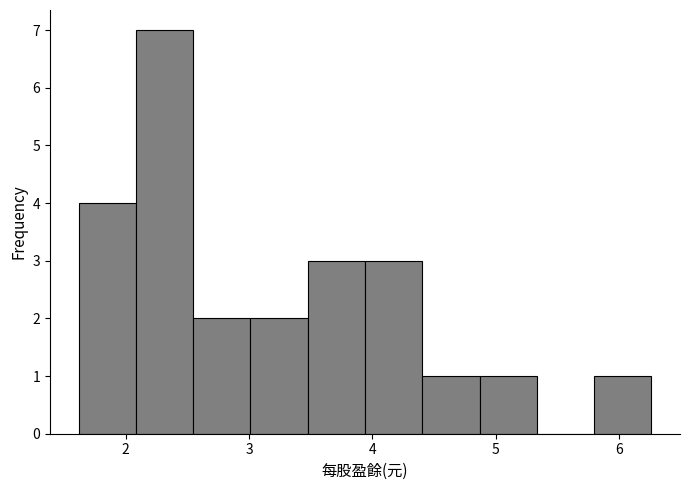

Reading left to right, transcribe this chart: for each bar, give the range it covers on the x-axis and its height. Neither the bar edges nor the heights are printed on the chart, so give them approximately, as read against the axes.

1.6 to 2.1: 4
2.1 to 2.5: 7
2.5 to 3.0: 2
3.0 to 3.5: 2
3.5 to 3.9: 3
3.9 to 4.4: 3
4.4 to 4.9: 1
4.9 to 5.3: 1
5.3 to 5.8: 0
5.8 to 6.3: 1